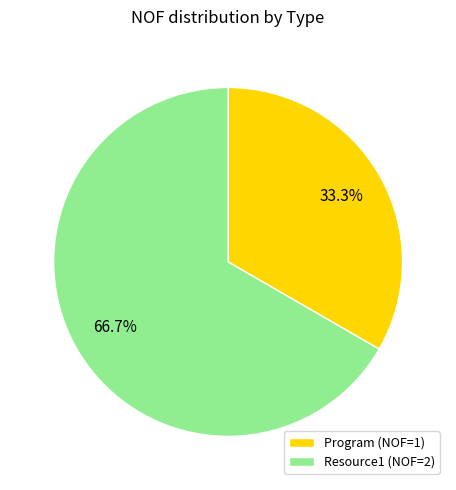

To the nearest percent, what is the difference between the Resource1 and Program slice percentages?

33%